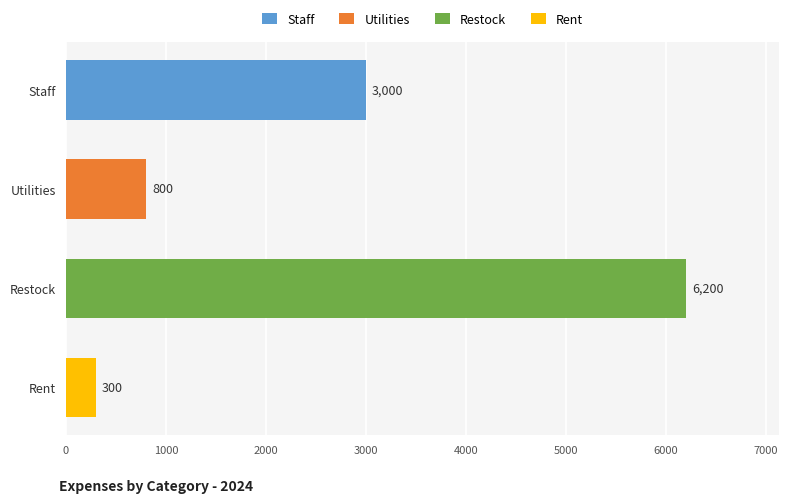

Is it true that the value at Rent is 300?

True